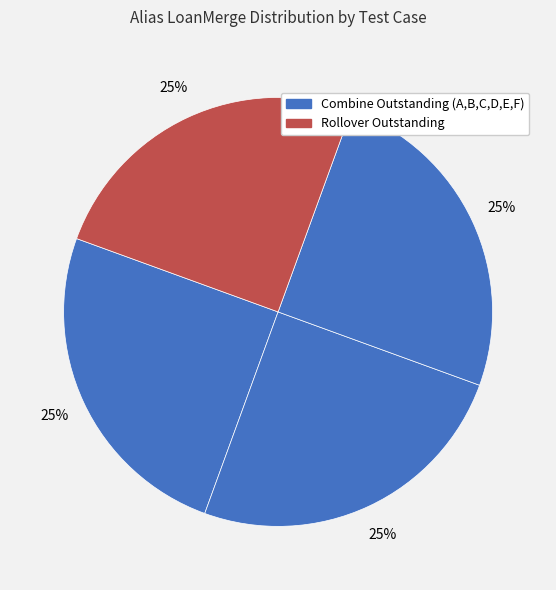

To the nearest percent, what is the average slice percentage?

25%